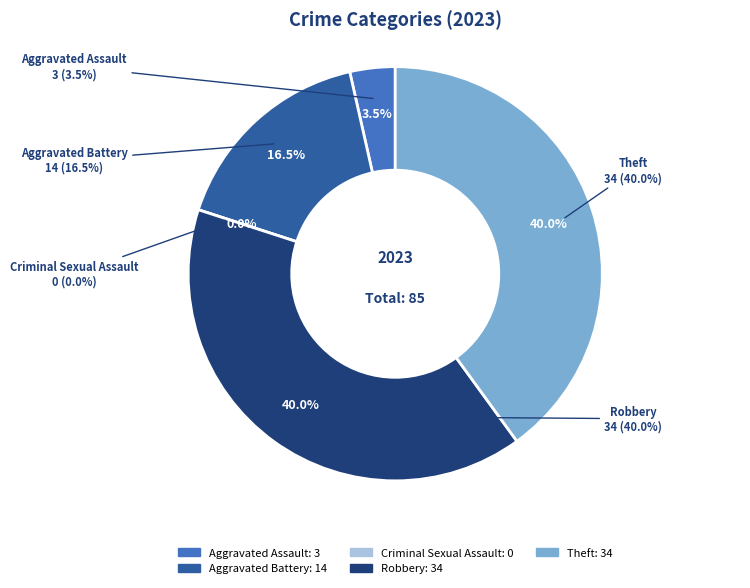

What is the change in value from Aggravated Battery to Theft?

+20